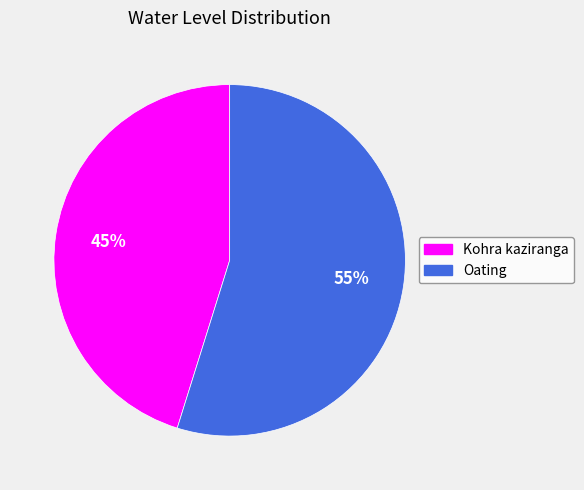

Which slice is the smallest?

Kohra kaziranga